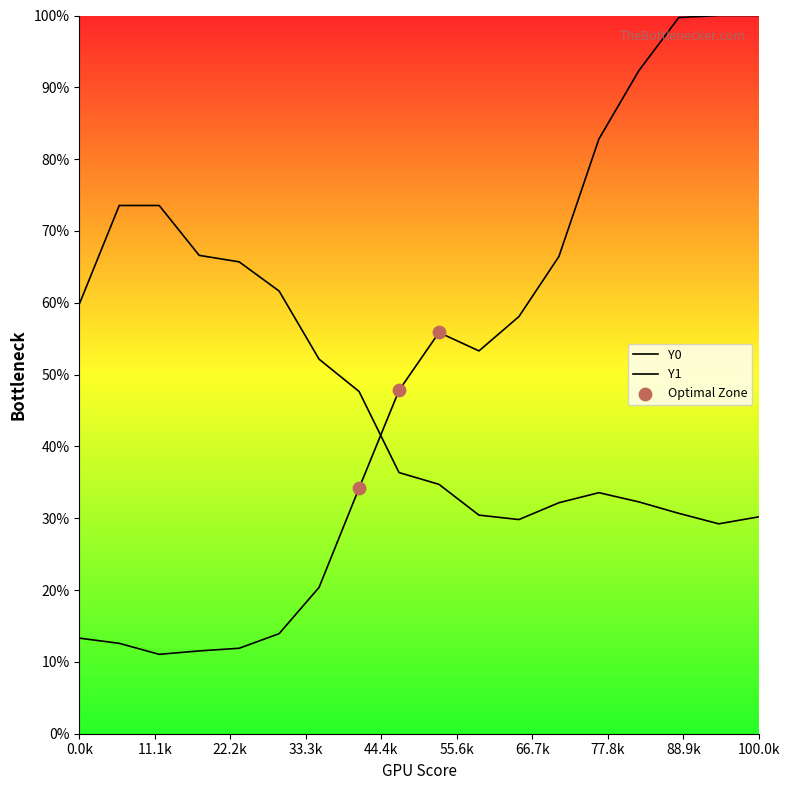

Which series contains the highest Y value?

Y0